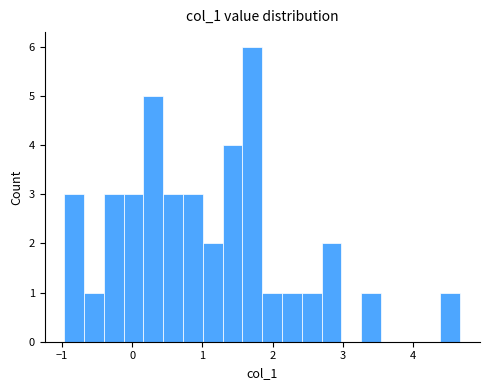

Read against the x-axis, roughly where is the centre of the tallest bar?

1.7